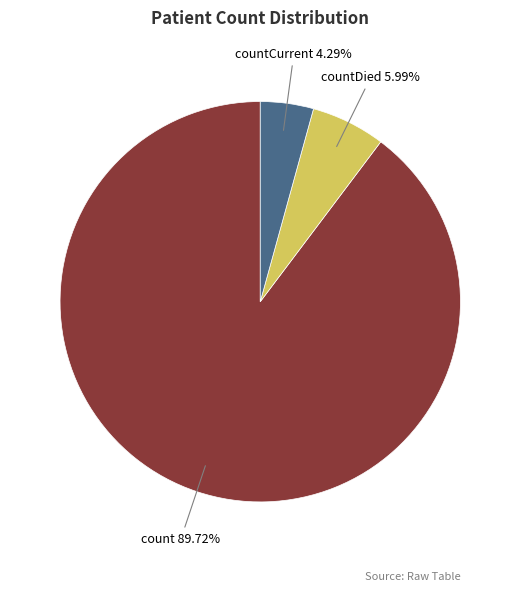

Is there a majority slice in this chart?

Yes